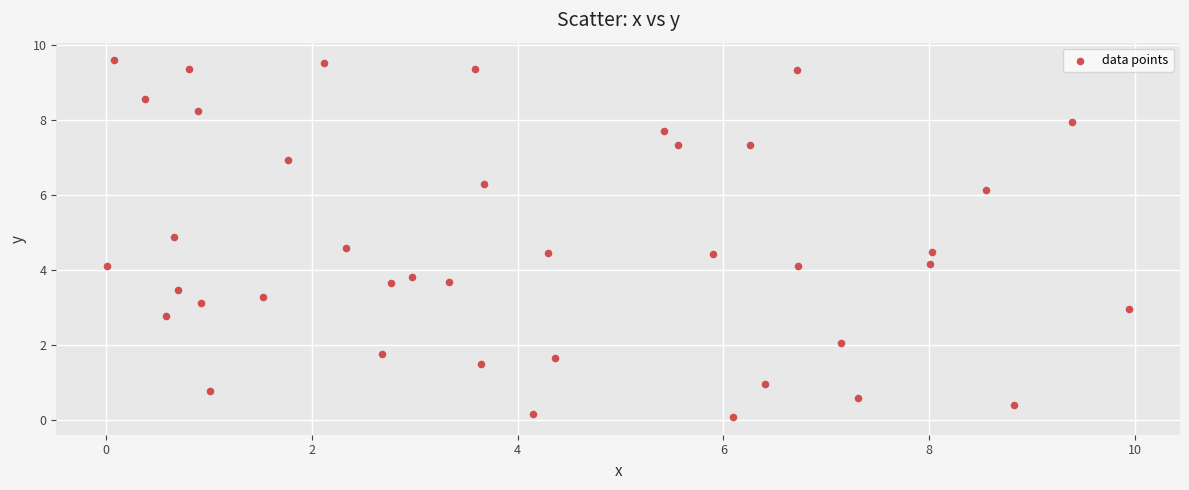

What is the range of X values (max minus min)?

9.9